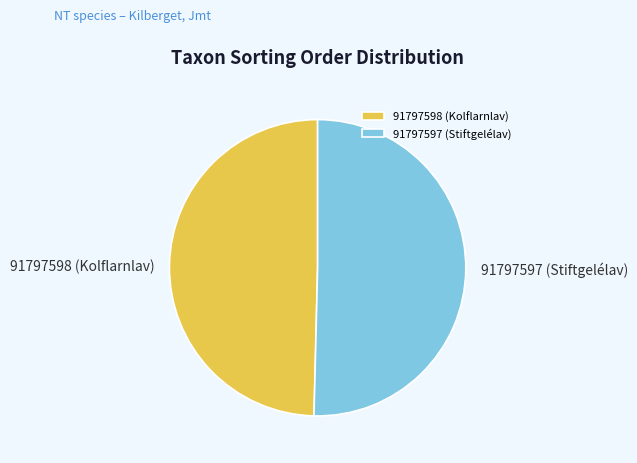

Is it true that 91797598 (Kolflarnlav) is 44% of the pie?

False